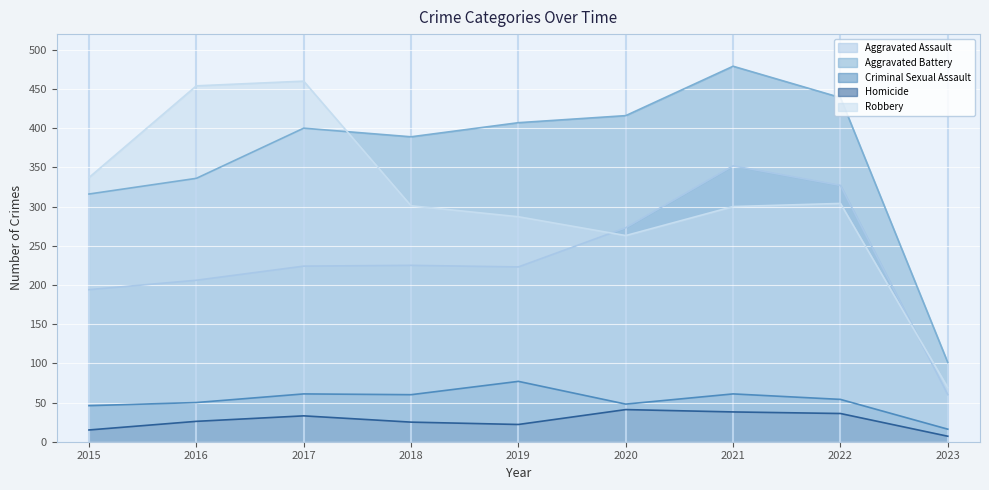

True or false: Criminal Sexual Assault has more than 2 points higher than both neighbors.

True